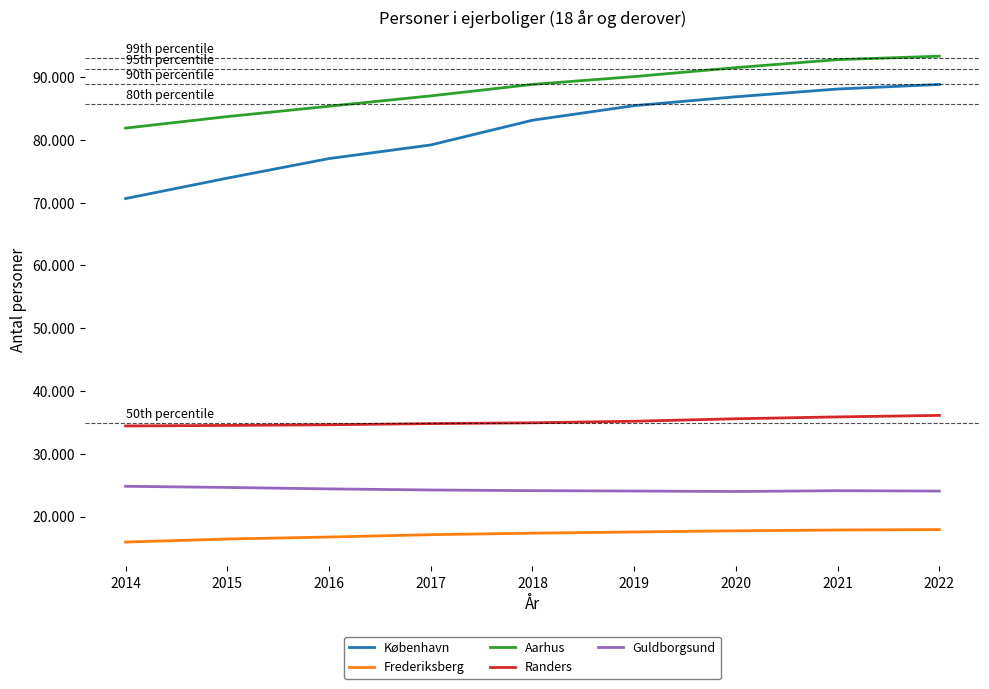

True or false: Frederiksberg has more than 1 interior local peaks.

False